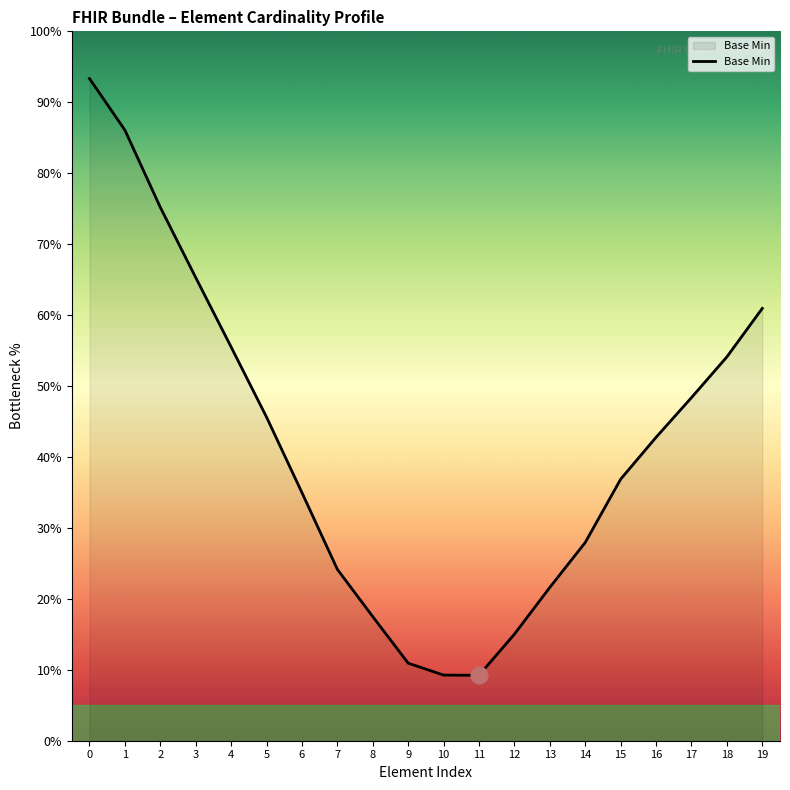

True or false: the data has more than 1 interior local peaks.

False